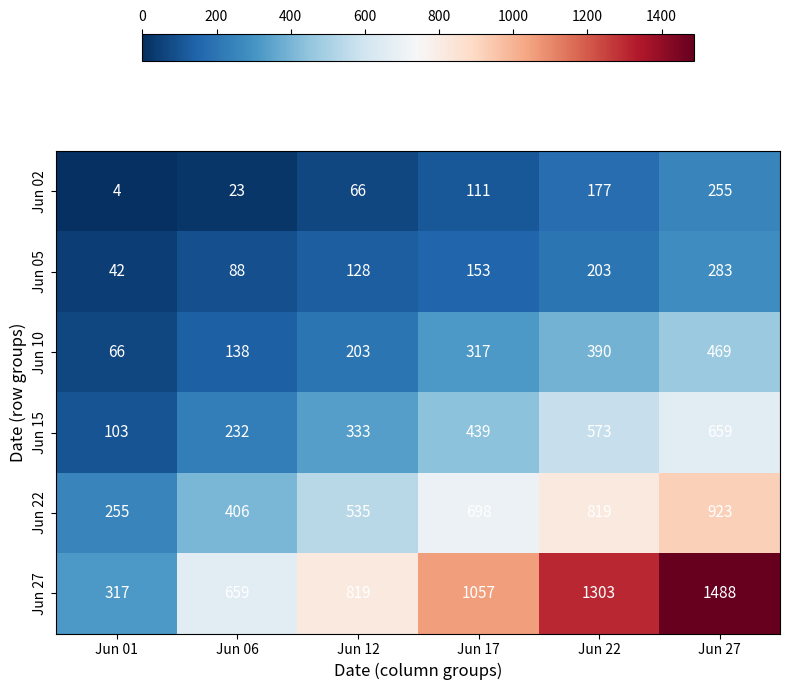

What is the difference between the highest and lowest values at Jun 06?

636